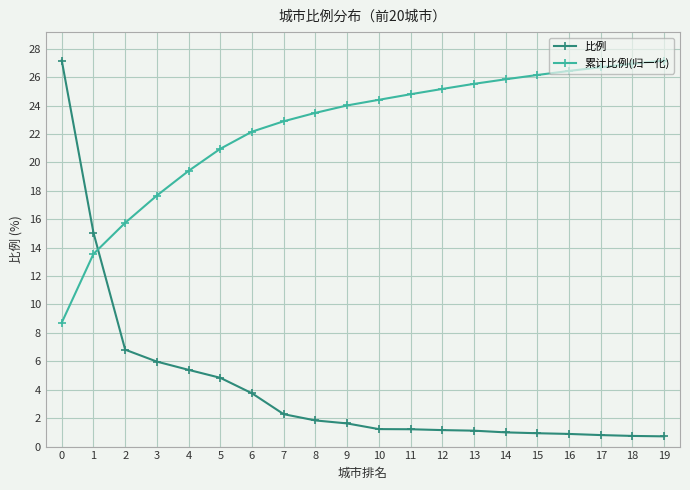

What is the difference between the maximum and second lowest values in the 比例 series?

26.4